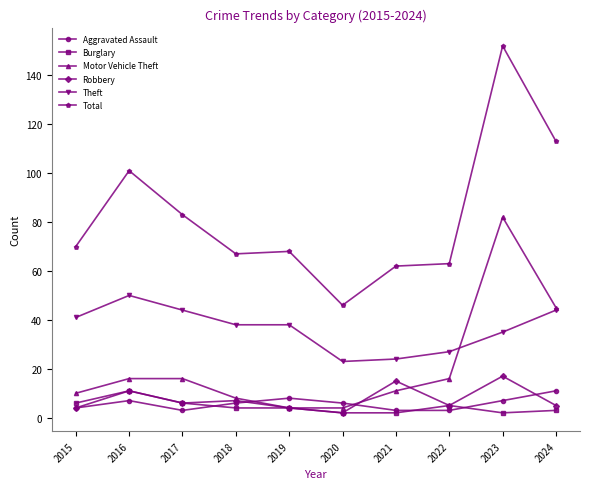

True or false: Aggravated Assault has a value of 3 at 2021.

True